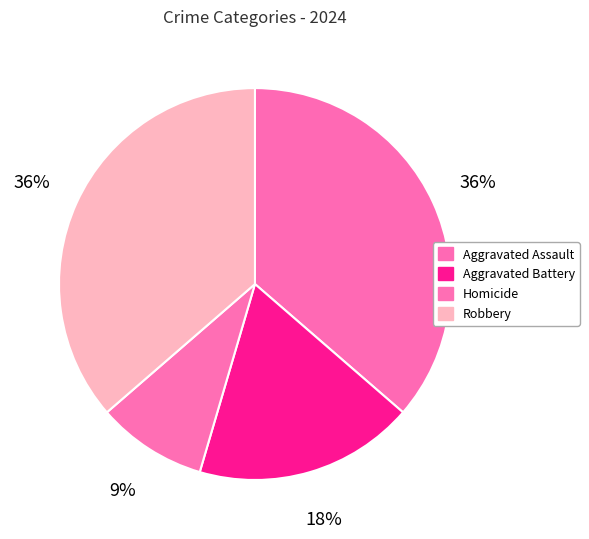

Between Robbery and Homicide, which is larger?

Robbery